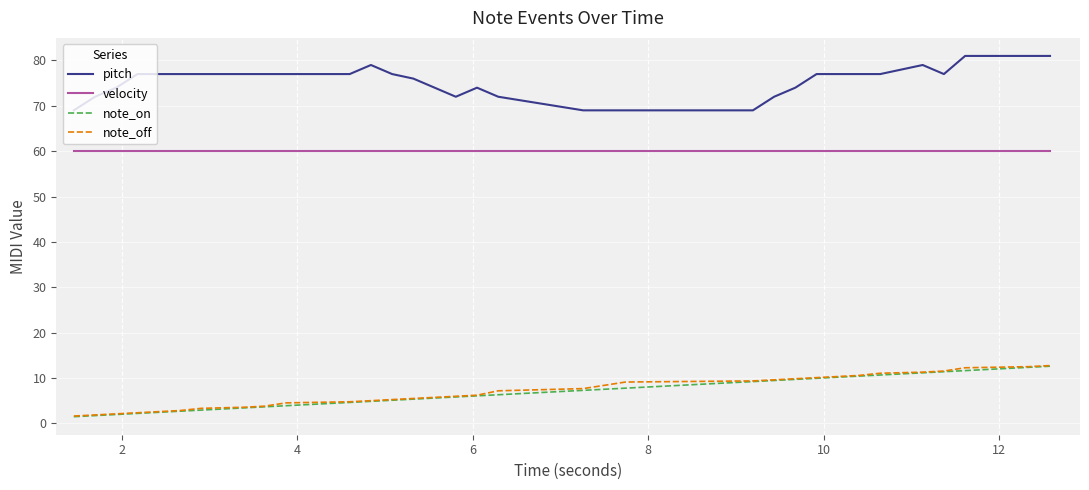

How many distinct data groups are displayed?

4